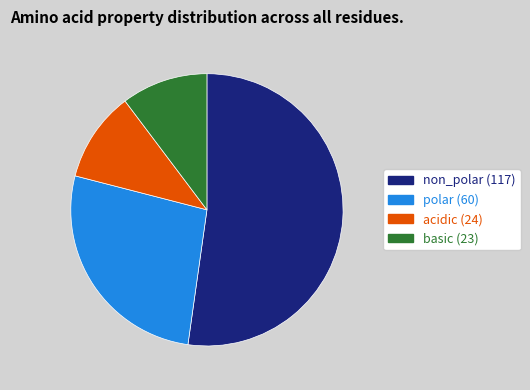

The basic slice represents 10% of the pie. True or false?

True